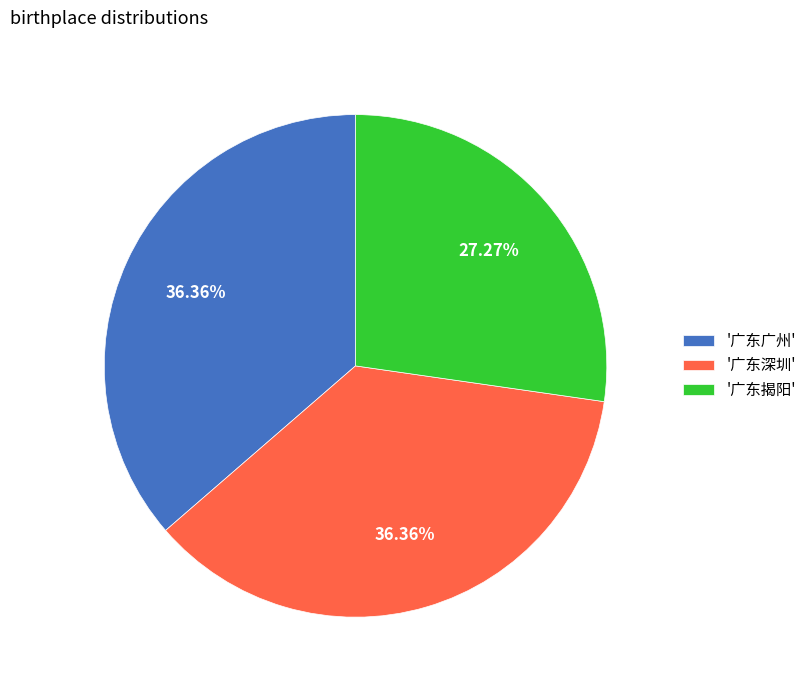

Does '广东揭阳' represent more than half of the total?

No